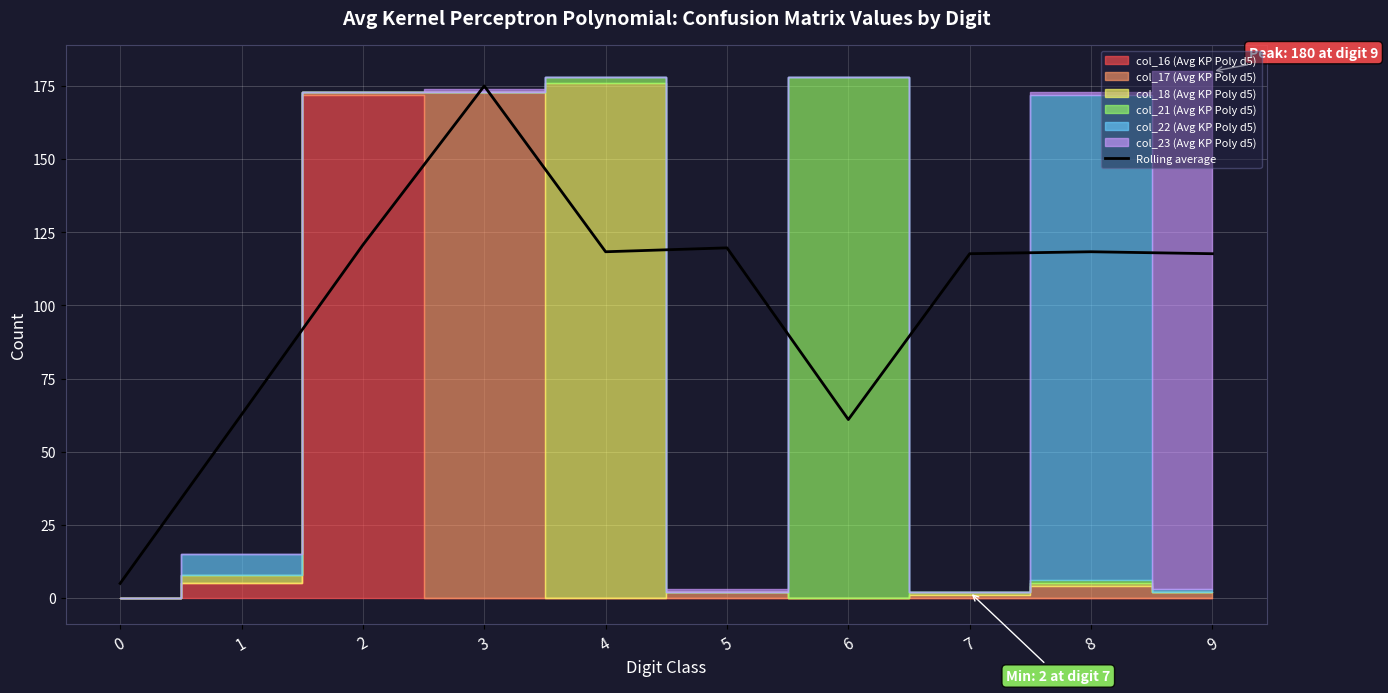

The value at 8 is 82.3. True or false?

False